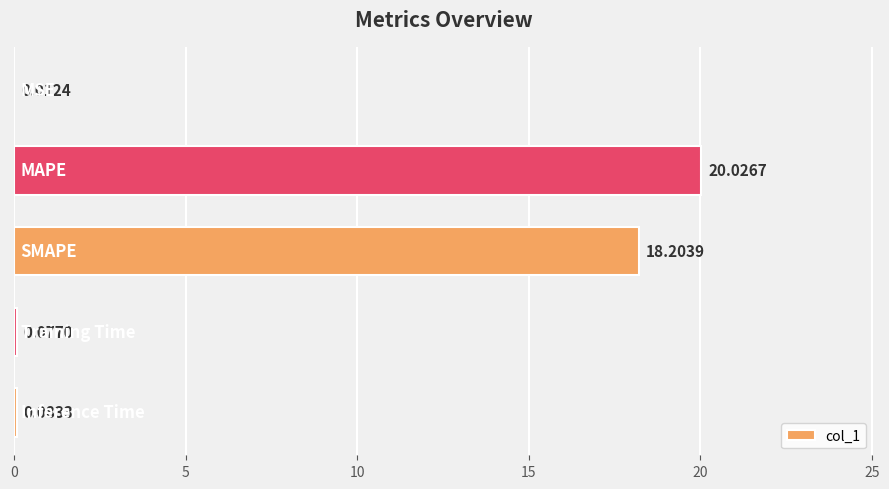

What is the sum of all values?

38.4